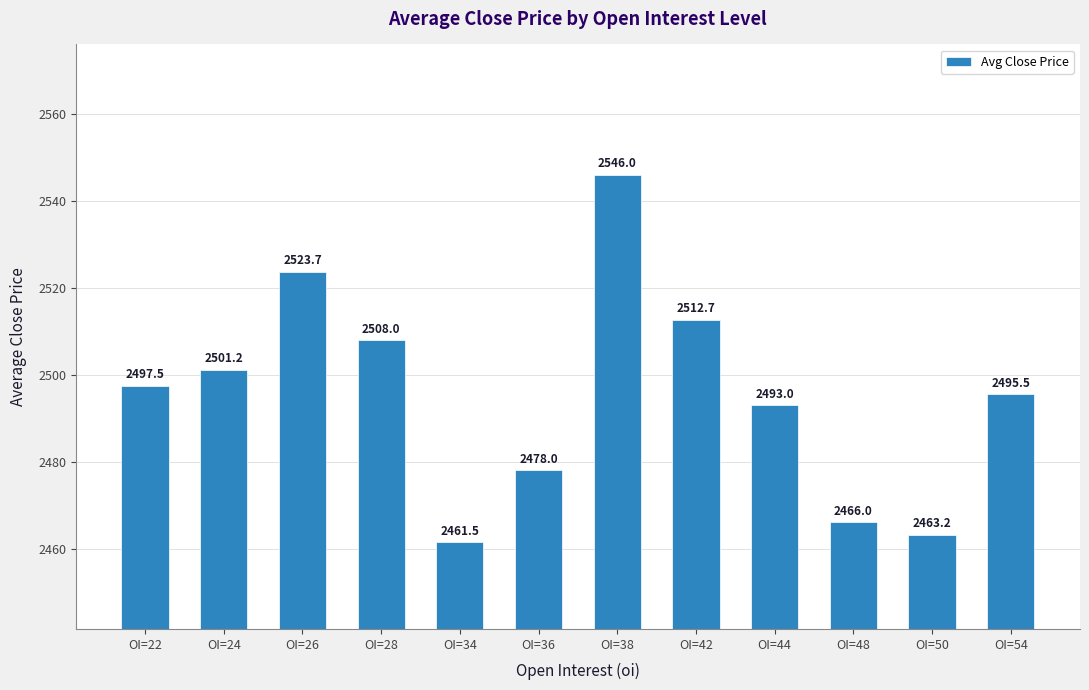

What is the difference between the maximum and minimum values?

84.5